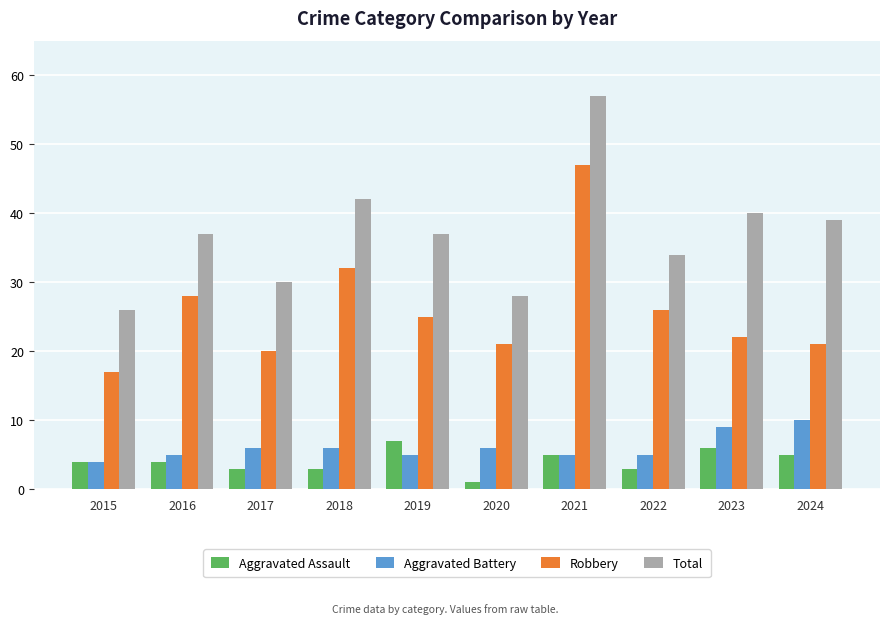

What is the smallest value displayed?

1